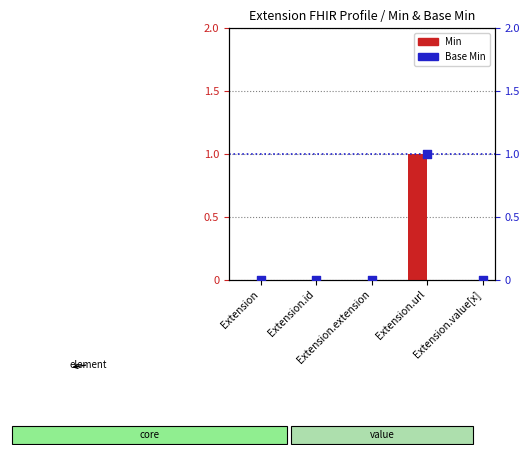

At which category is the sum across all series the highest?

Extension.url